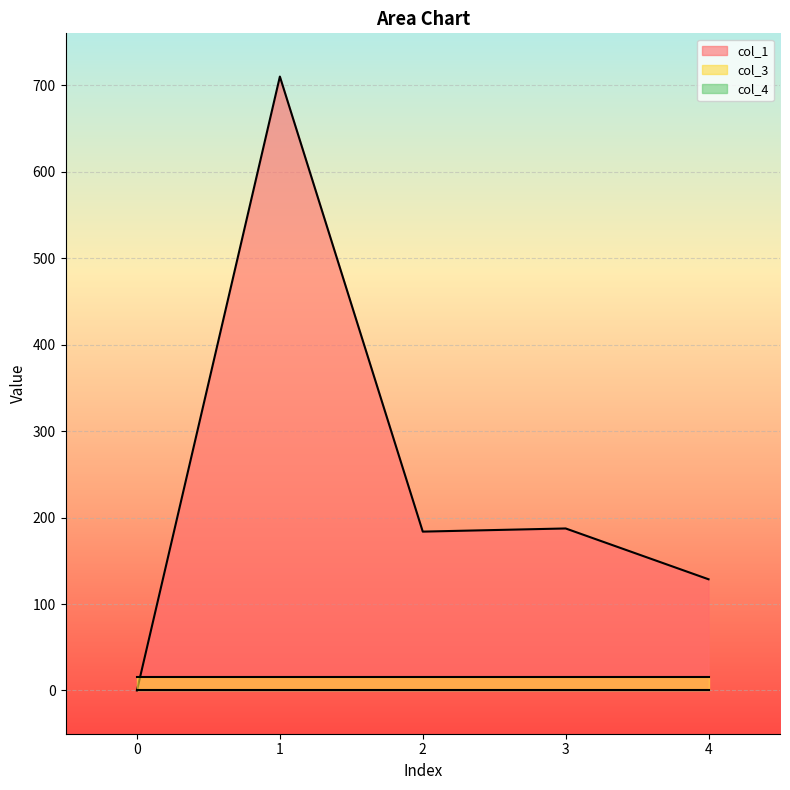

How many intersections are there between col_3 and col_1?

1